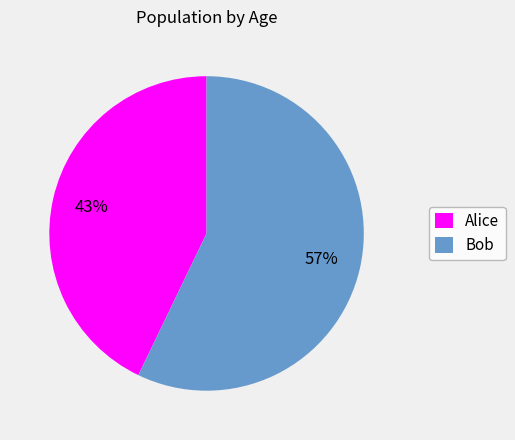

Combined, do Bob and Alice account for over 50%?

Yes